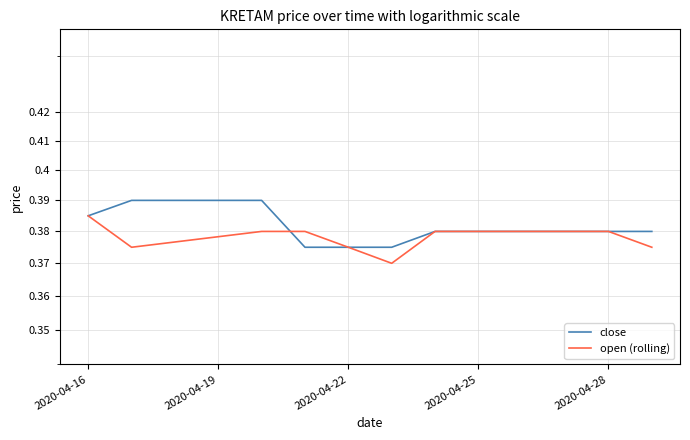

What is the total value across all series at 2020-04-28?

0.8